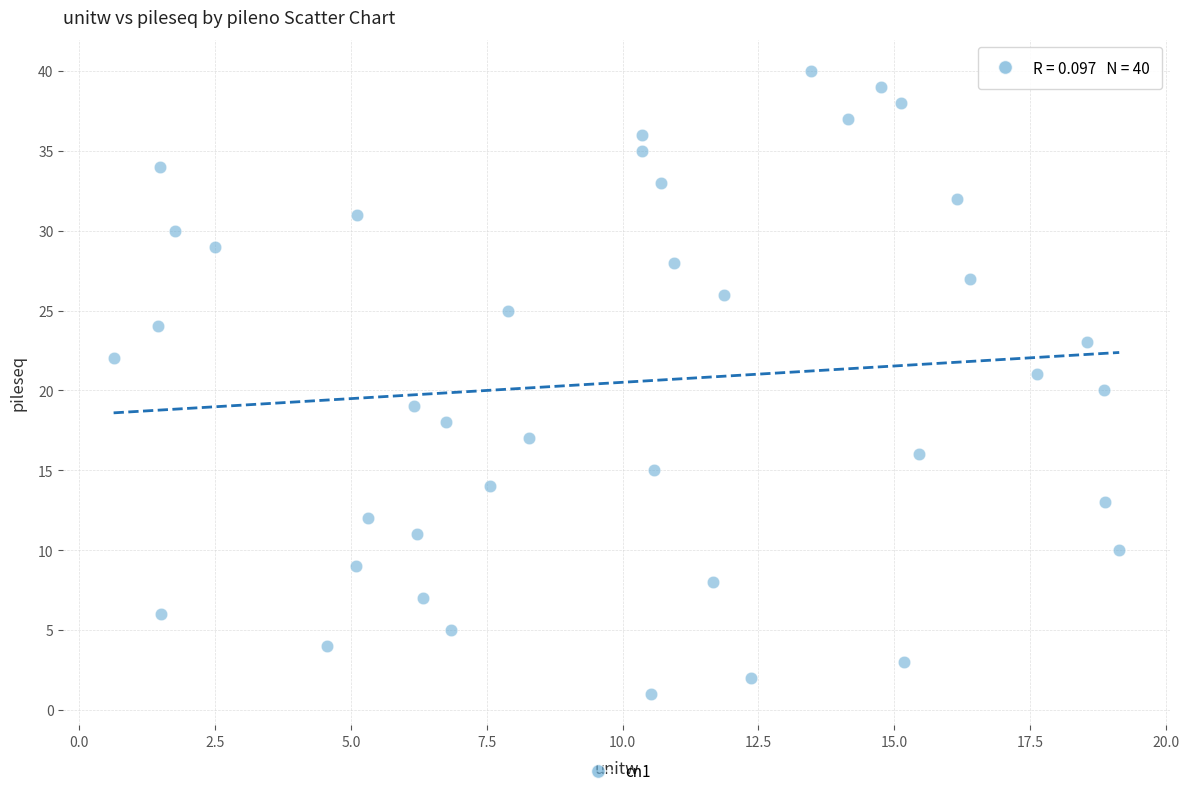

What is the range of Y values (max minus min)?

39